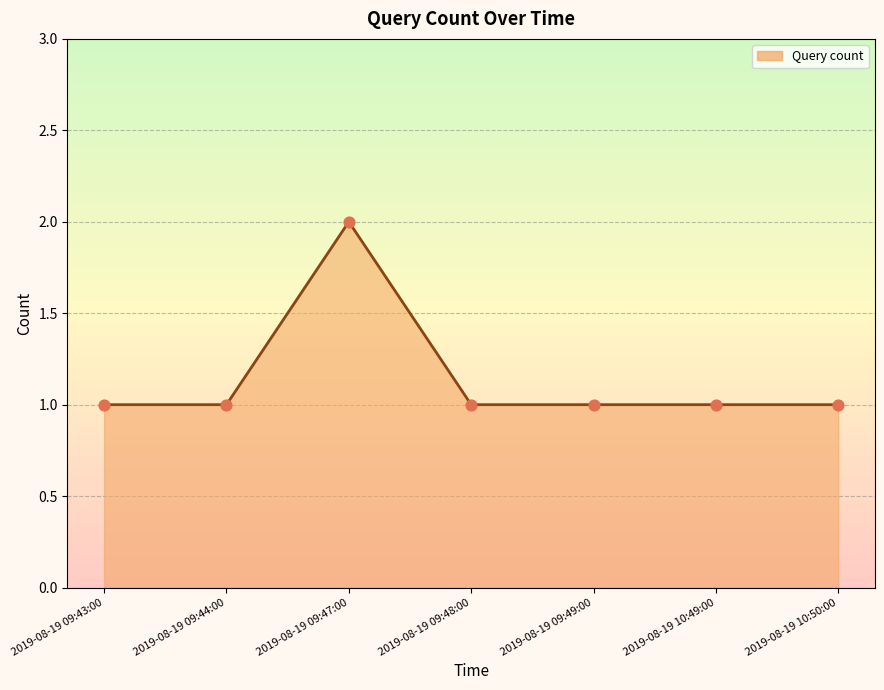

What is the change in value from 2019-08-19 09:44:00 to 2019-08-19 09:47:00?

+1